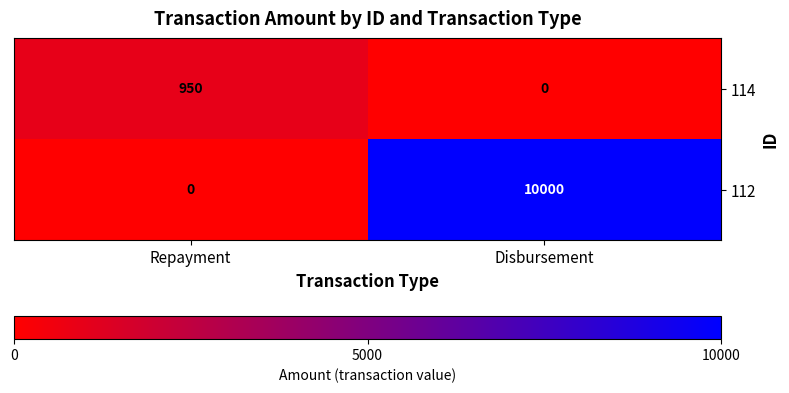

How many data points does each series have?

2